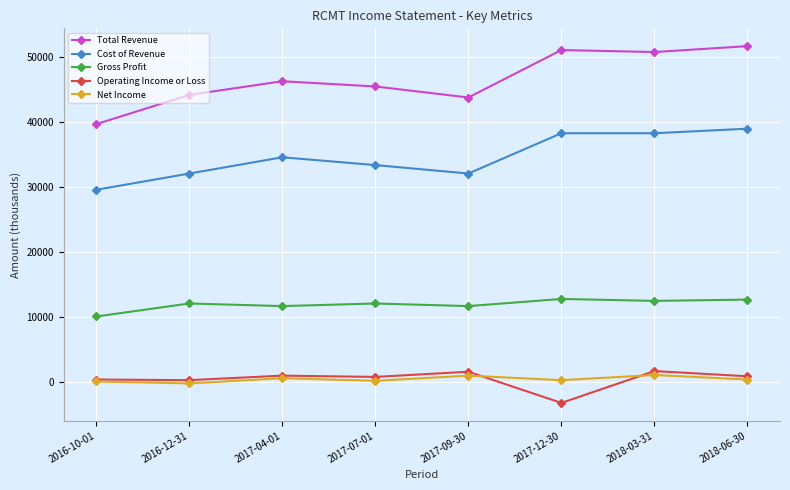

Between 2016-10-01 and 2017-09-30, which series saw the biggest shift?

Total Revenue